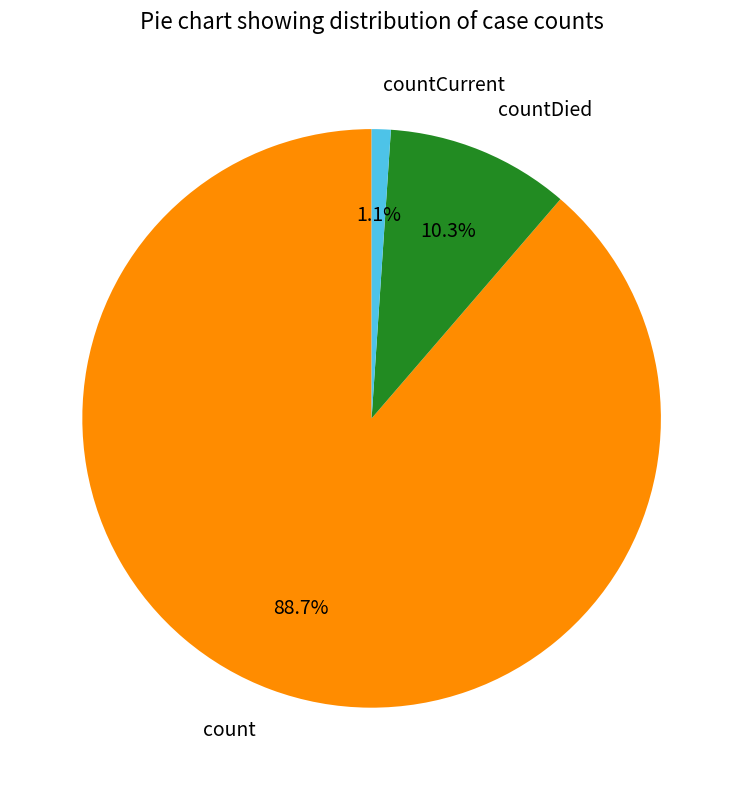

Which category has the smallest portion of the pie?

countCurrent